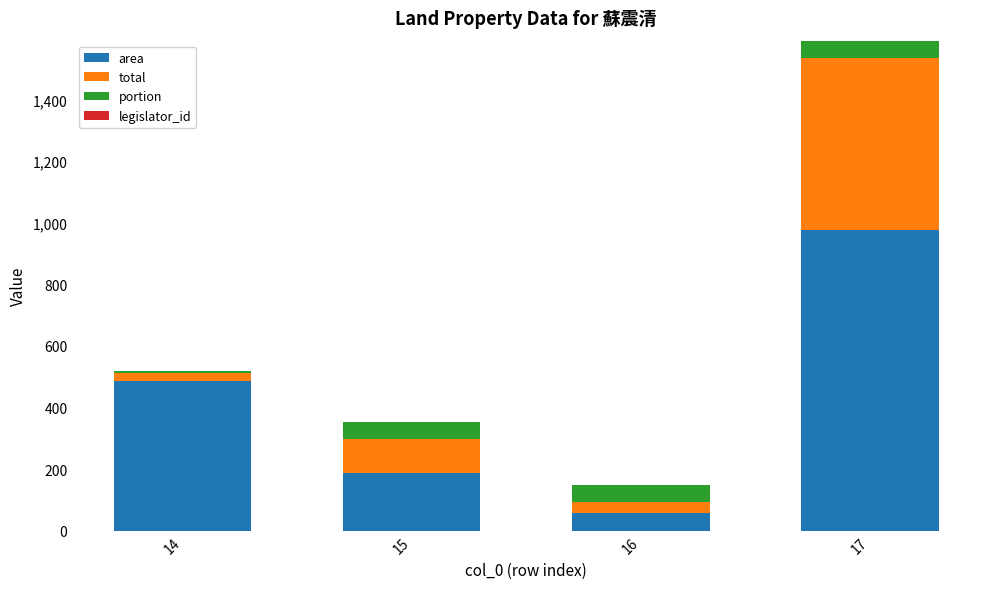

Rank the categories by area value from highest to lowest.

17, 14, 15, 16